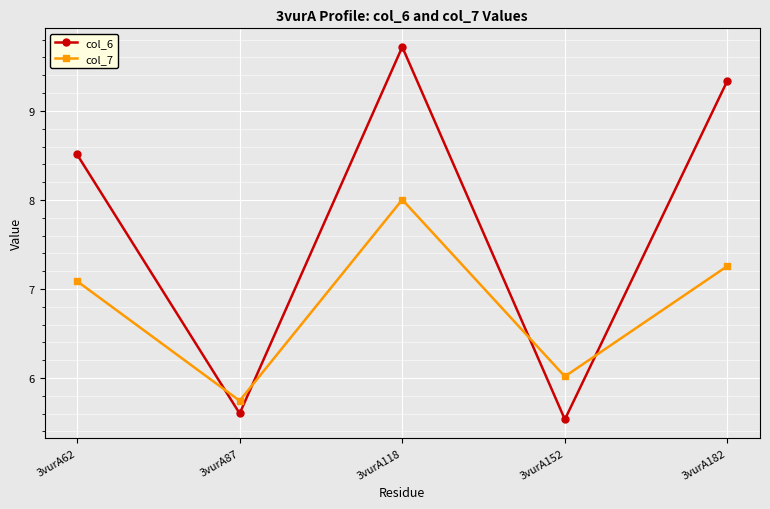

Rank the categories by col_6 value from lowest to highest.

3vurA152, 3vurA87, 3vurA62, 3vurA182, 3vurA118